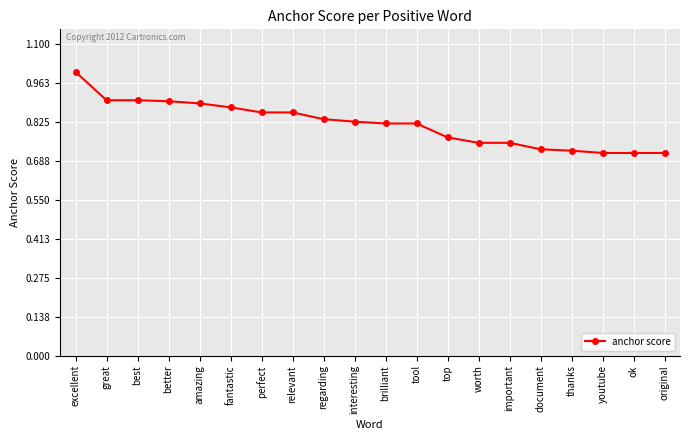

What position from the right is youtube?

3